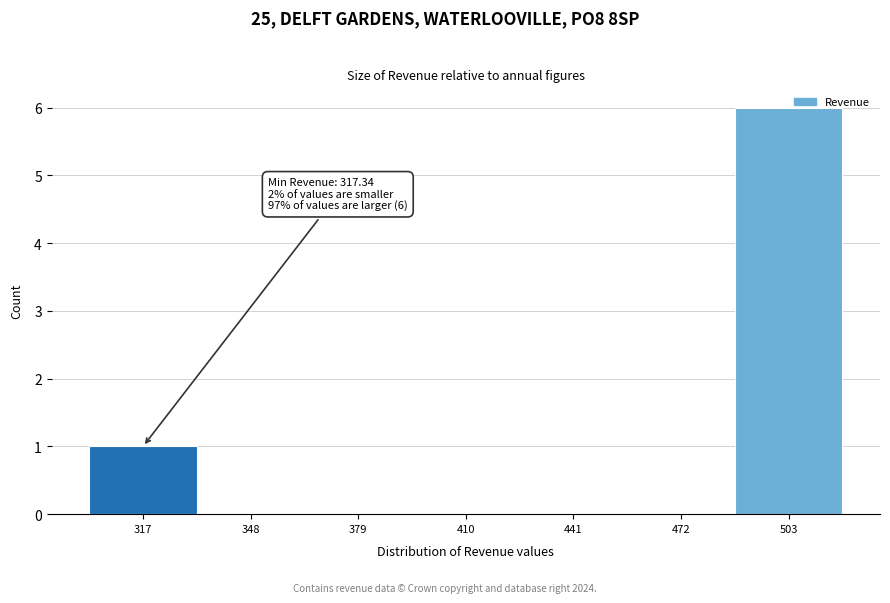

Reading left to right, what are all the values shown in this chart?

317=1	348=0	379=0	410=0	441=0	472=0	503=6